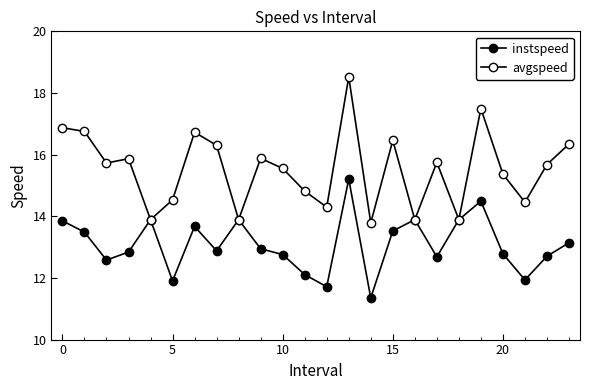

How many series are shown in this chart?

2